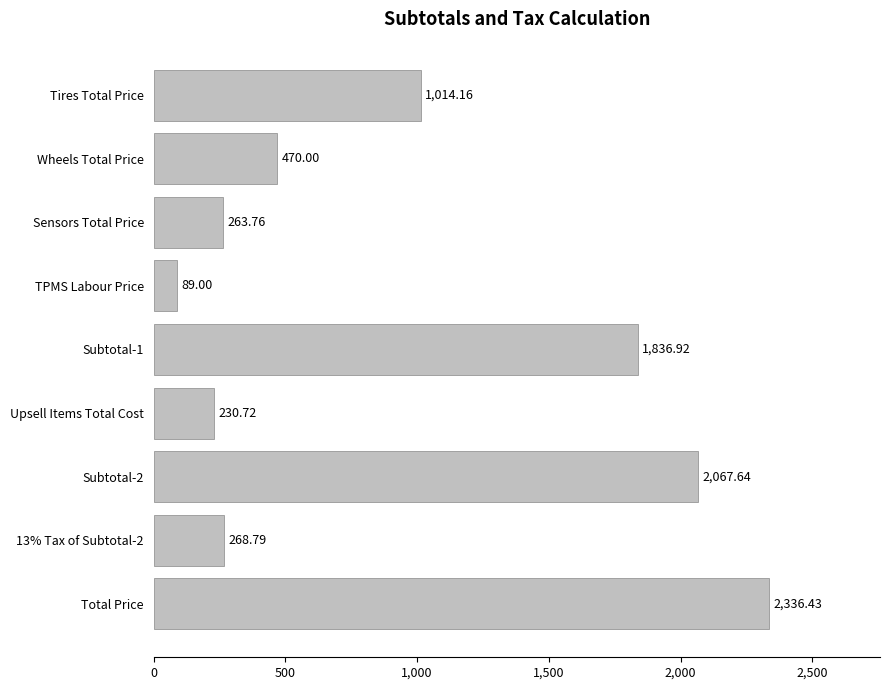

Rank the categories by value from lowest to highest.

TPMS Labour Price, Upsell Items Total Cost, Sensors Total Price, 13% Tax of Subtotal-2, Wheels Total Price, Tires Total Price, Subtotal-1, Subtotal-2, Total Price